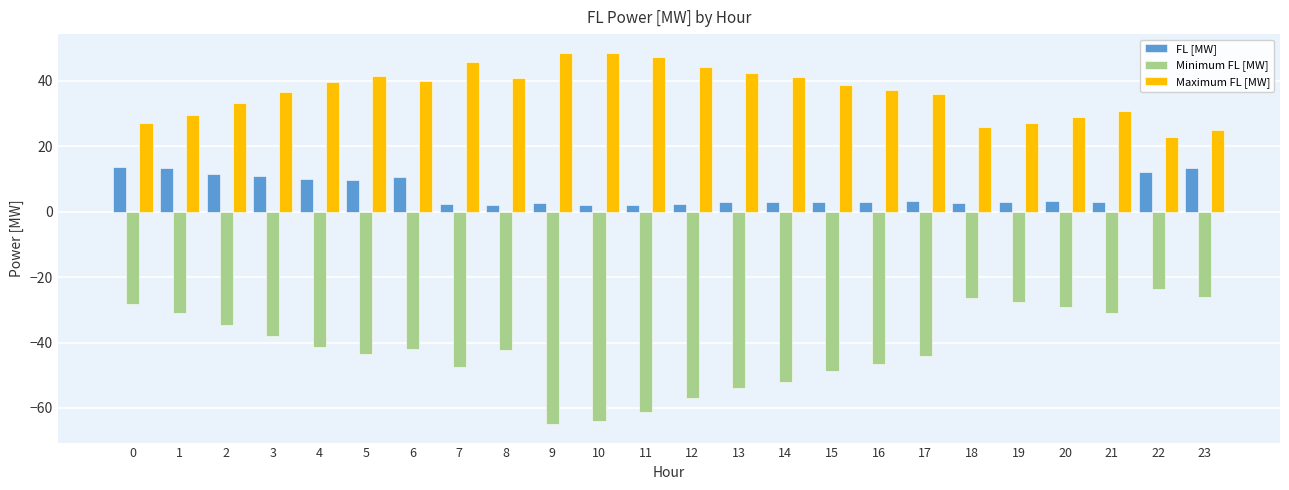

List the series in order of their overall mean, highest first.

Maximum FL [MW], FL [MW], Minimum FL [MW]